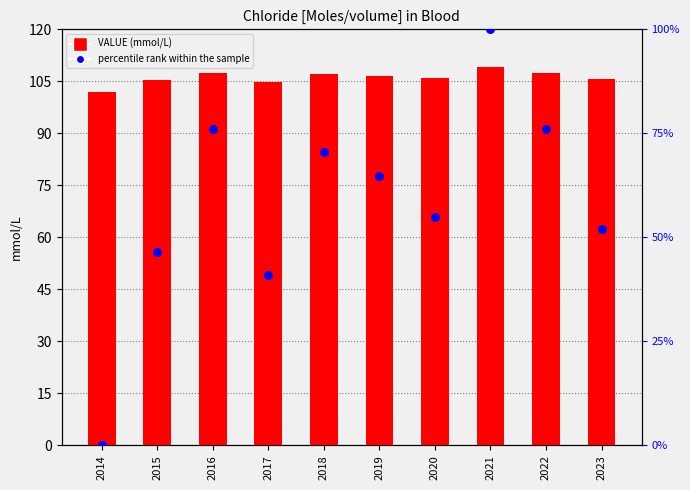

At how many categories does at least one series exceed 88?

10